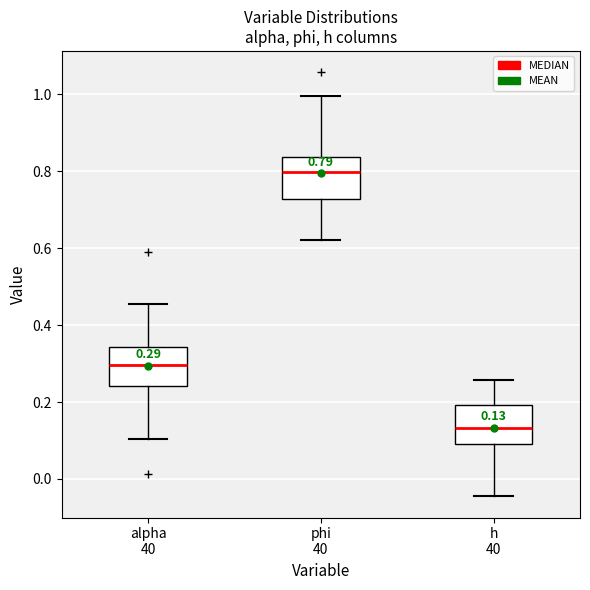

Which box has the highest median line?

phi 40